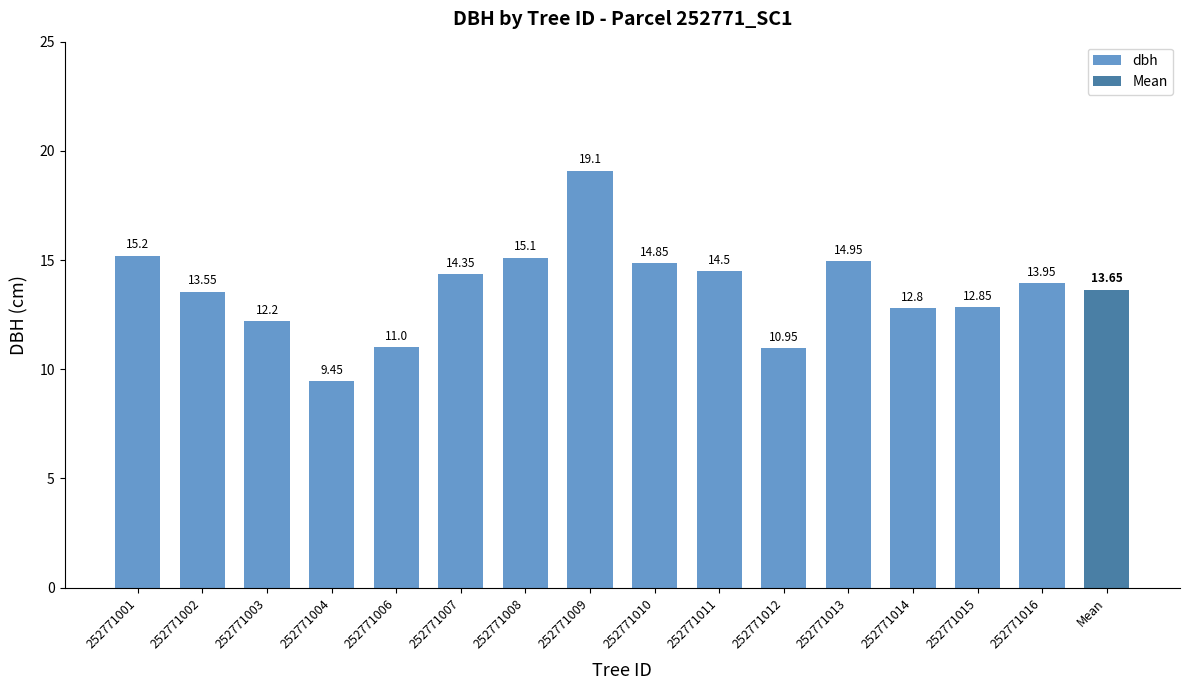

Which label corresponds to the smallest value in the chart?

252771004